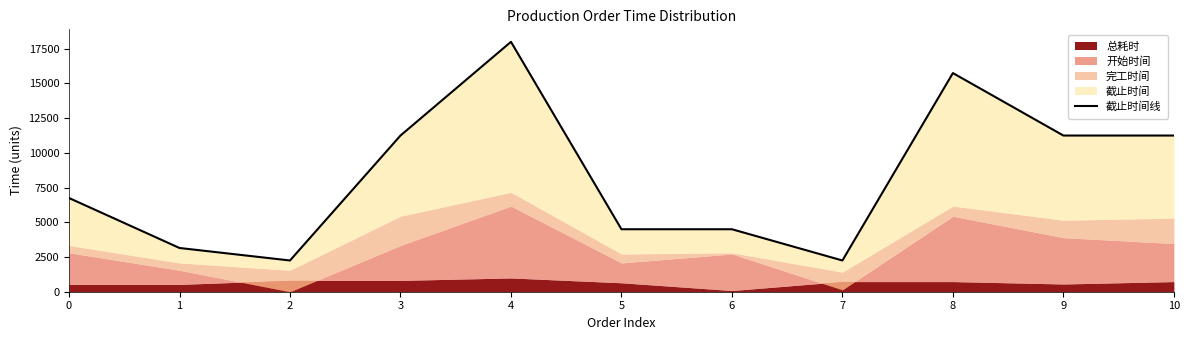

Reading left to right, what are all the values shown in this chart?

0=6750	1=3150	2=2250	3=11250	4=18000	5=4500	6=4500	7=2250	8=15750	9=11250	10=11250